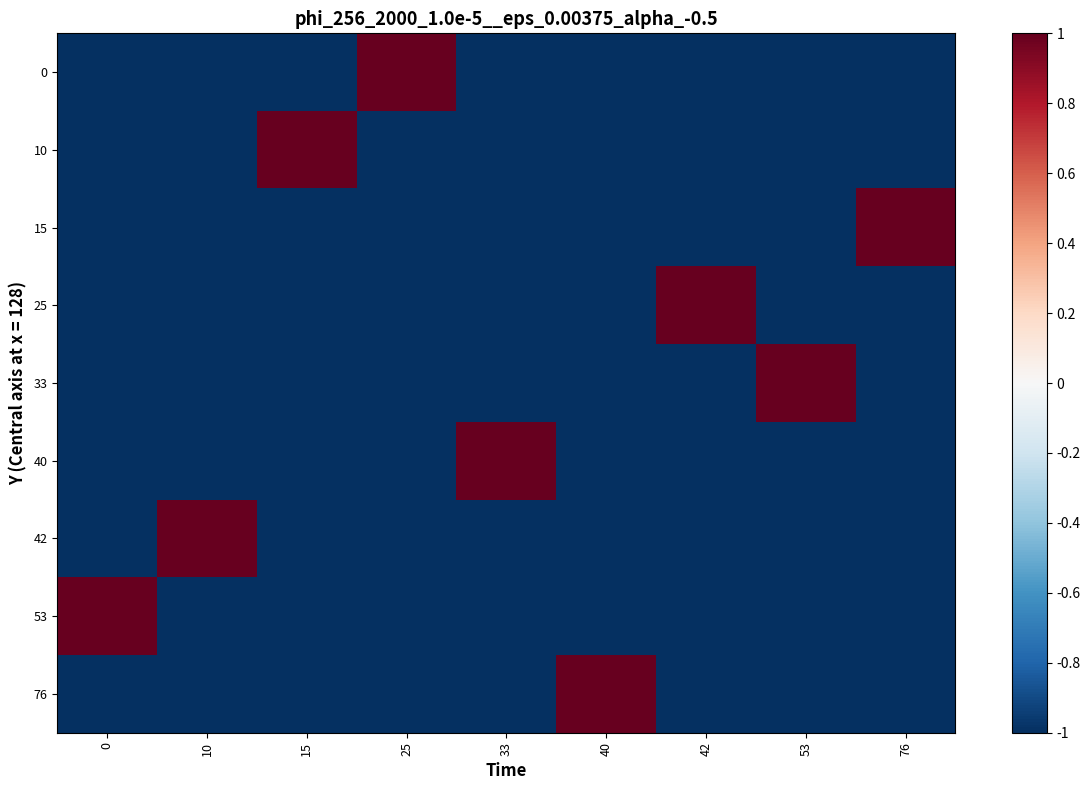

How many series are shown in this chart?

9